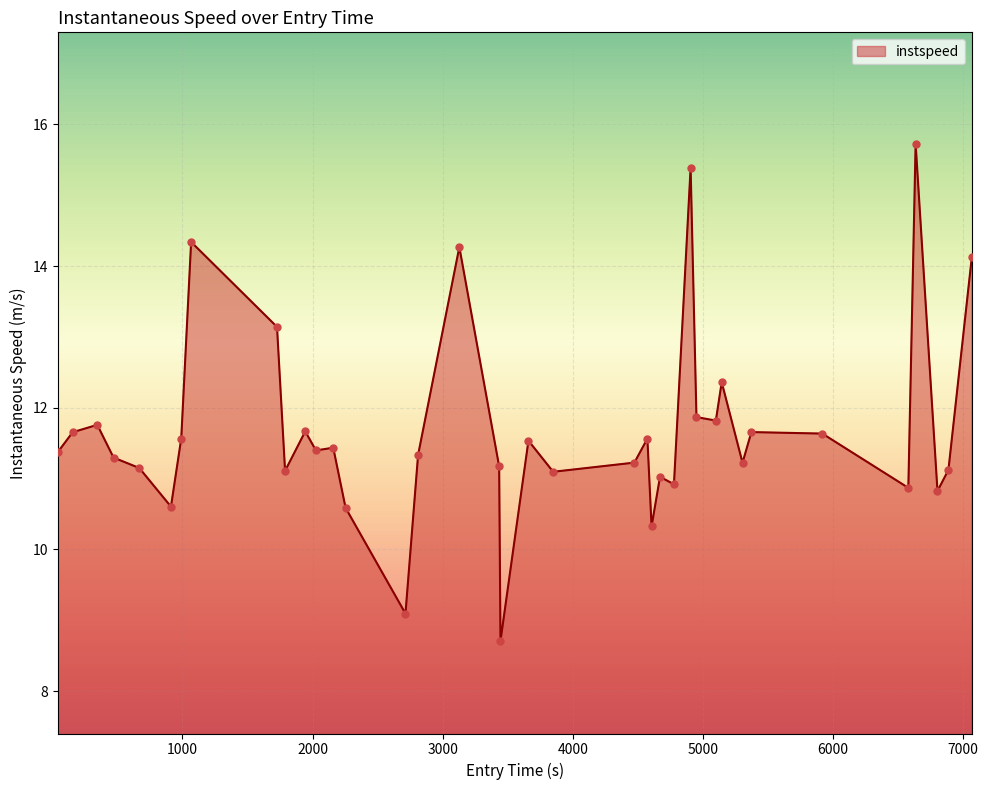

What is the smallest value displayed?

8.7